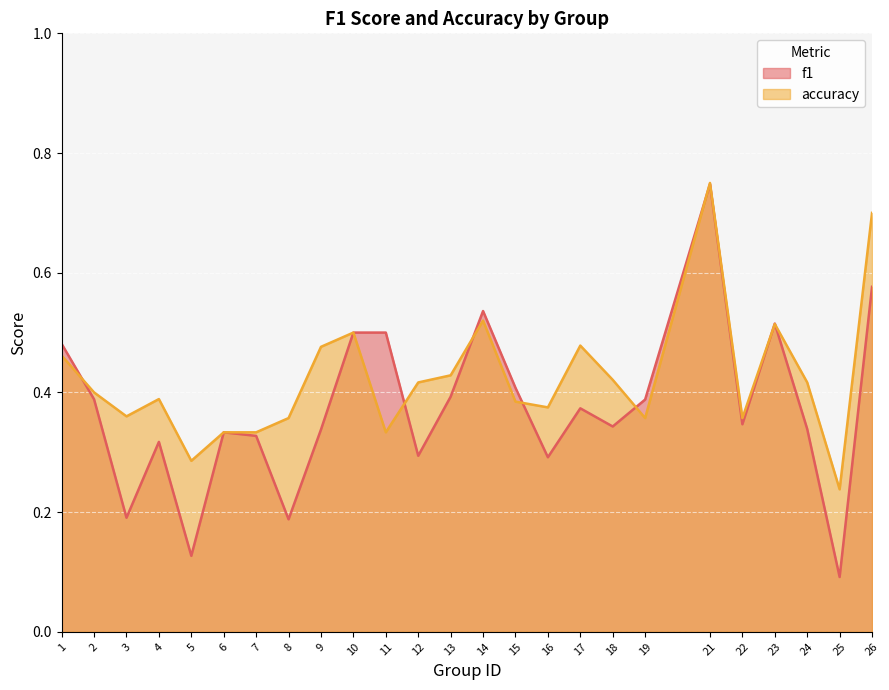

Rank the categories by accuracy value from highest to lowest.

21, 26, 14, 23, 10, 17, 9, 1, 13, 18, 12, 24, 2, 4, 15, 16, 3, 8, 19, 22, 6, 7, 11, 5, 25